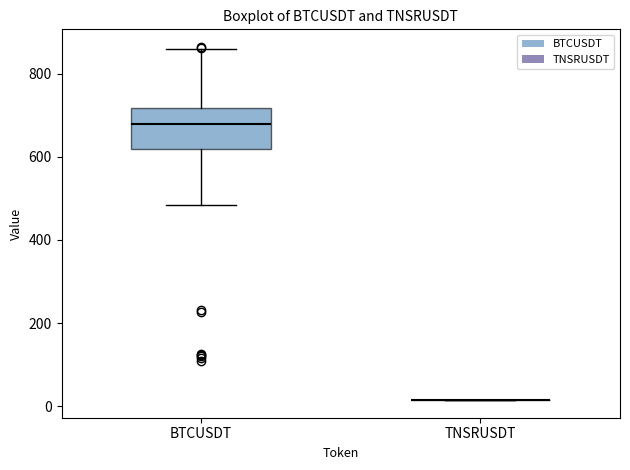

Reading left to right, read every box against the y-axis: the position of its median line, the range the box covers, and the ends of its whiskers. The values are not printed on the chart, so give them approximately, as read against the axis.

BTCUSDT: median 680, box 620 to 720, whiskers 480 to 860
TNSRUSDT: box collapsed to a line at 20, whiskers 20 to 20